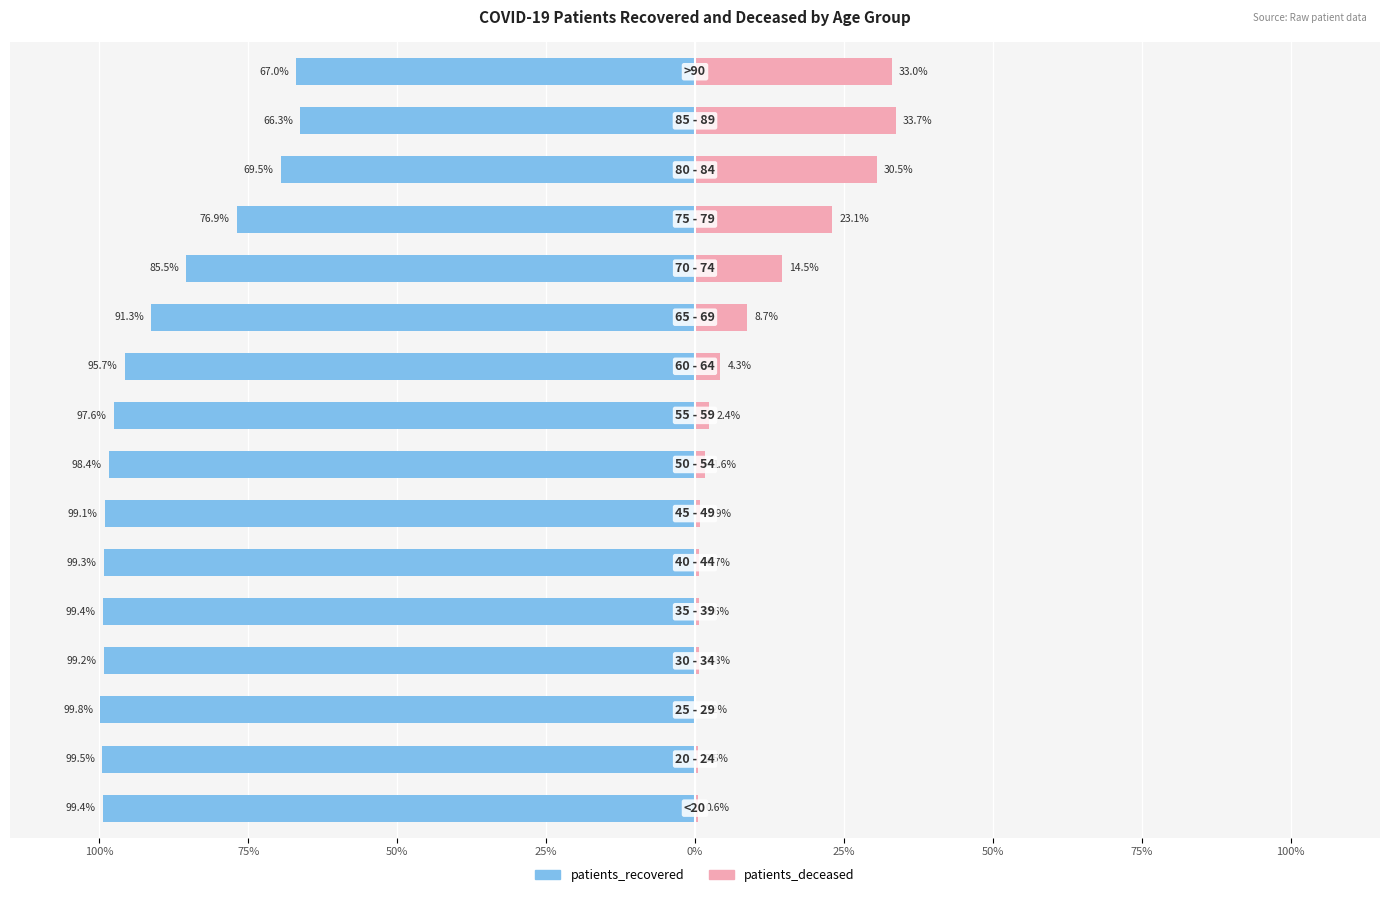

Is it true that patients_recovered equals -91.3 at 10?

True